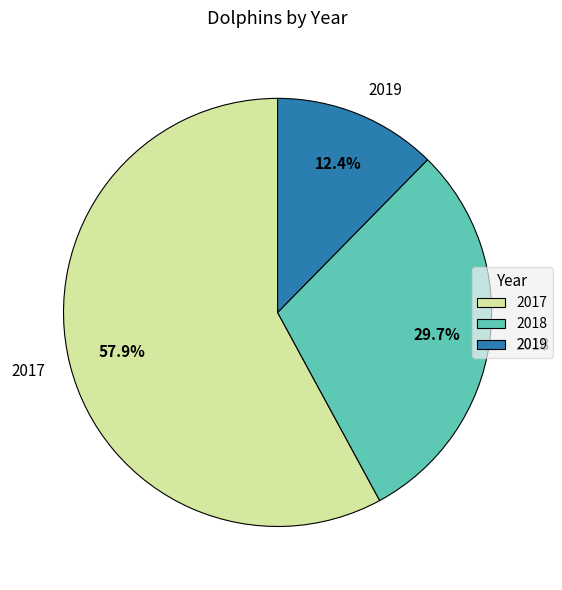

Which has a higher value, 2018 or 2019?

2018